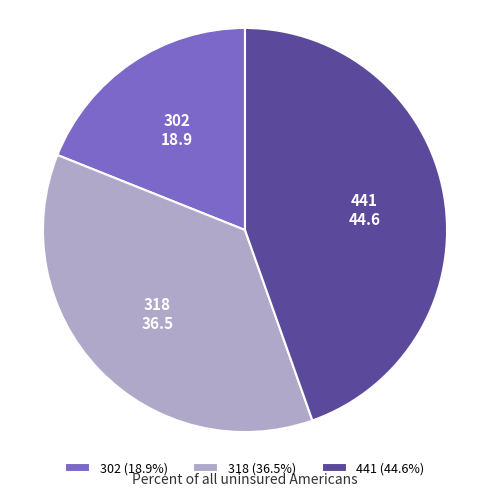

Between 441 and 302, which is larger?

441